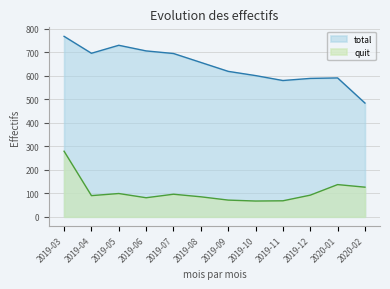

List the series in order of their overall mean, lowest first.

quit, total